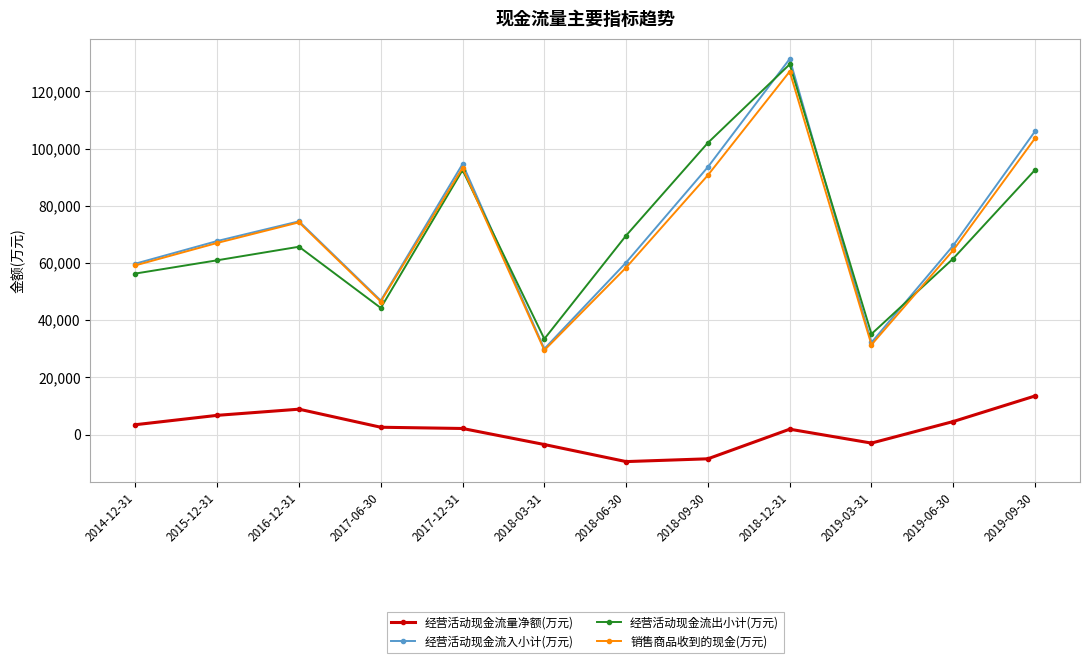

What is the approximate value of 销售商品收到的现金(万元) at 2017-12-31, to the nearest 100?

93200